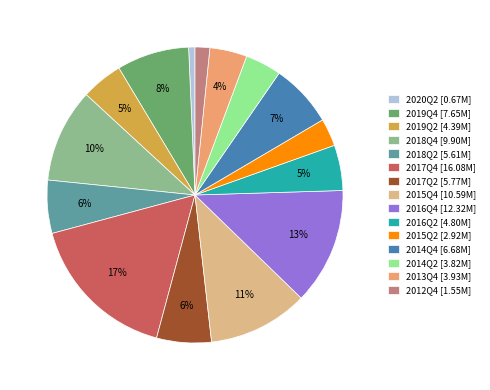

What percentage is the 2016Q4 slice, to the nearest percent?

13%